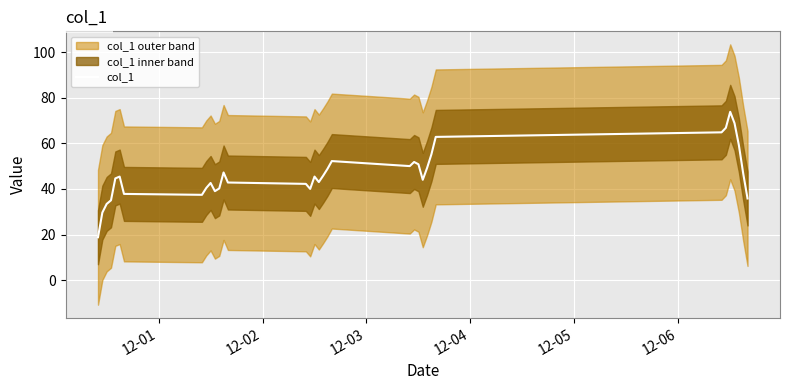

Reading right to left, list all the values displayed in this chart.

35.8	46.8	59.2	68.8	73.8	66.8	64.8	62.8	55.2	49.2	44.0	50.8	51.8	50.0	52.2	48.8	45.8	43.0	45.4	40.0	42.2	42.8	47.2	40.2	39.0	42.6	40.4	37.4	37.8	45.4	44.6	35.0	33.4	29.6	18.8